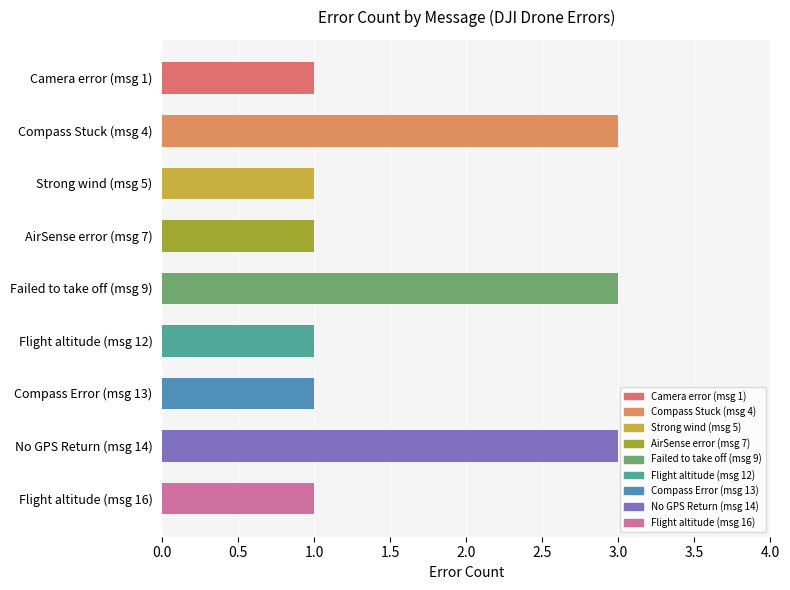

What position from the top is Compass Stuck (msg 4)?

2